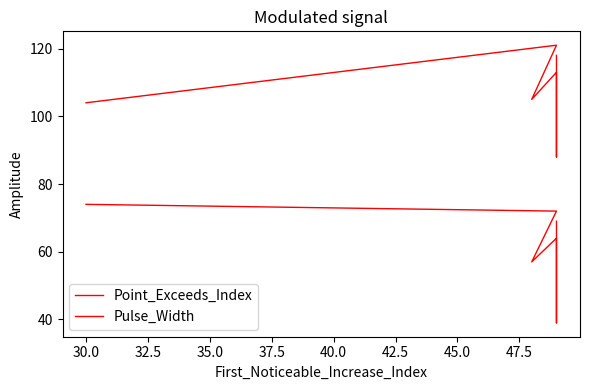

List the series in order of their overall mean, lowest first.

Pulse_Width, Point_Exceeds_Index